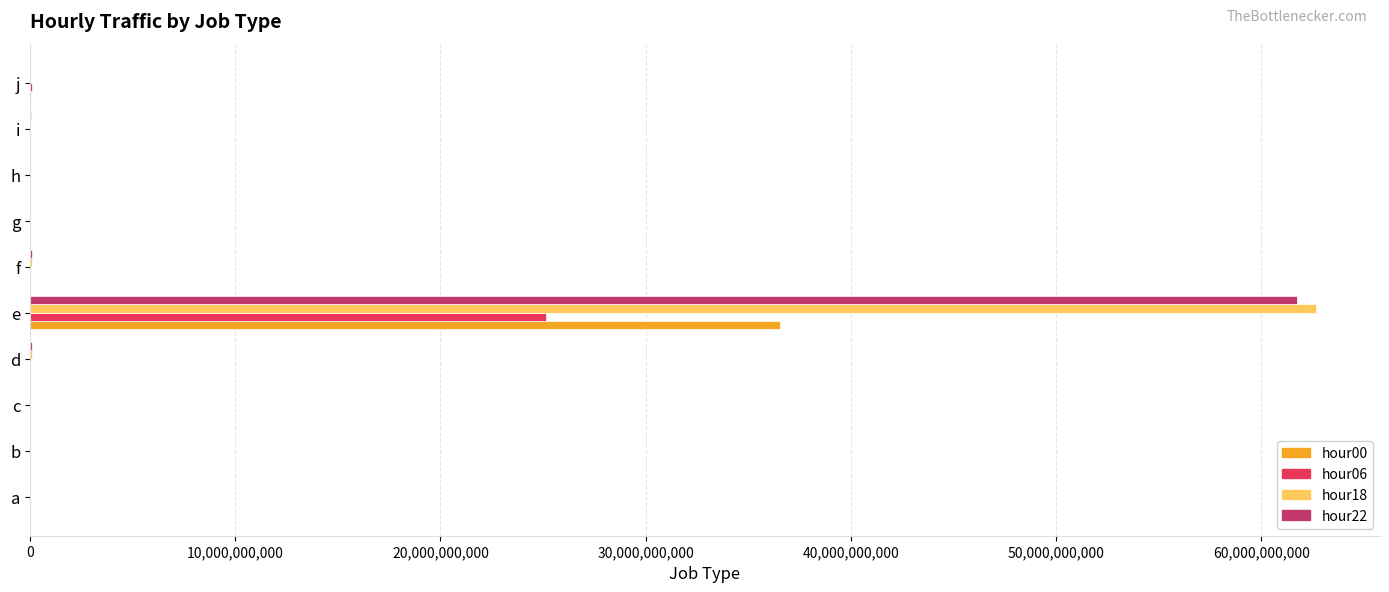

The value of hour22 at e is 61733184643. True or false?

True